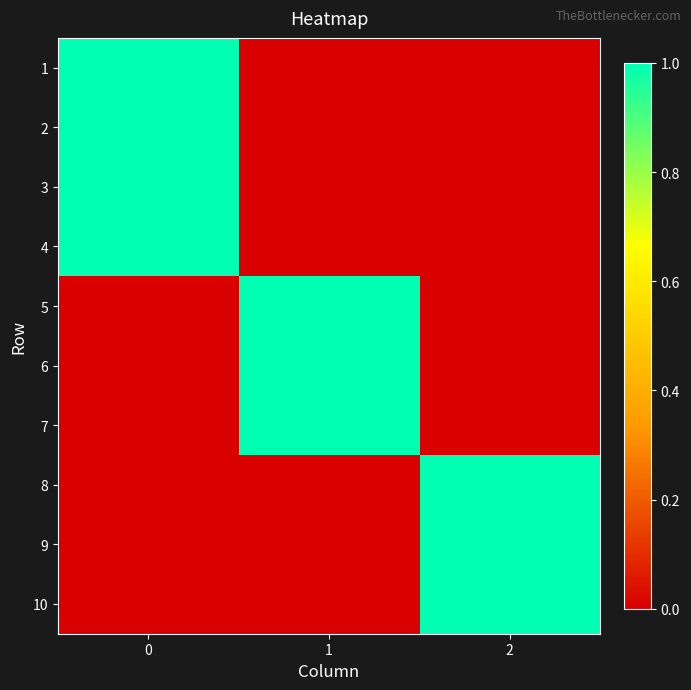

Count the number of data series in this chart.

10